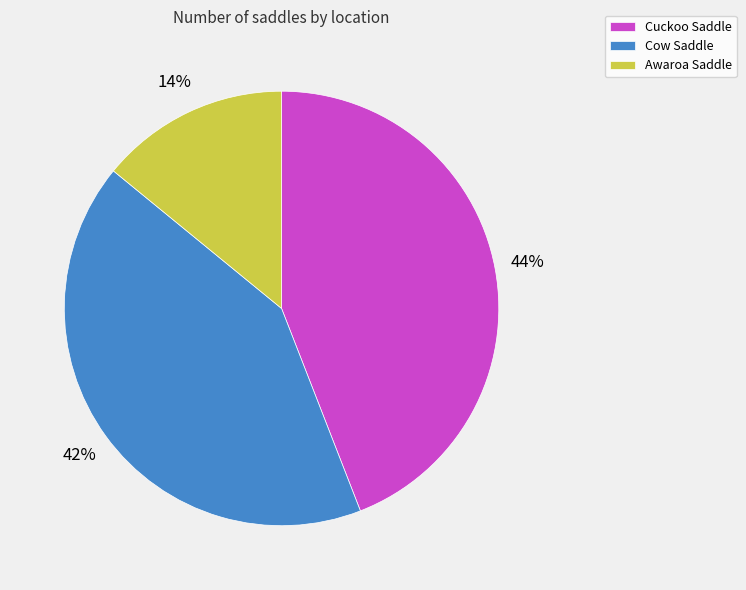

Between Awaroa Saddle and Cow Saddle, which is larger?

Cow Saddle